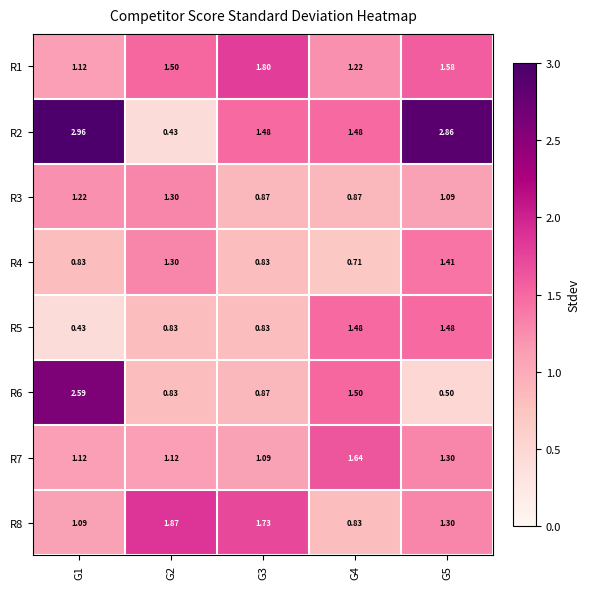

Is the value of R5 at G1 greater than the value of R7 at G5?

No